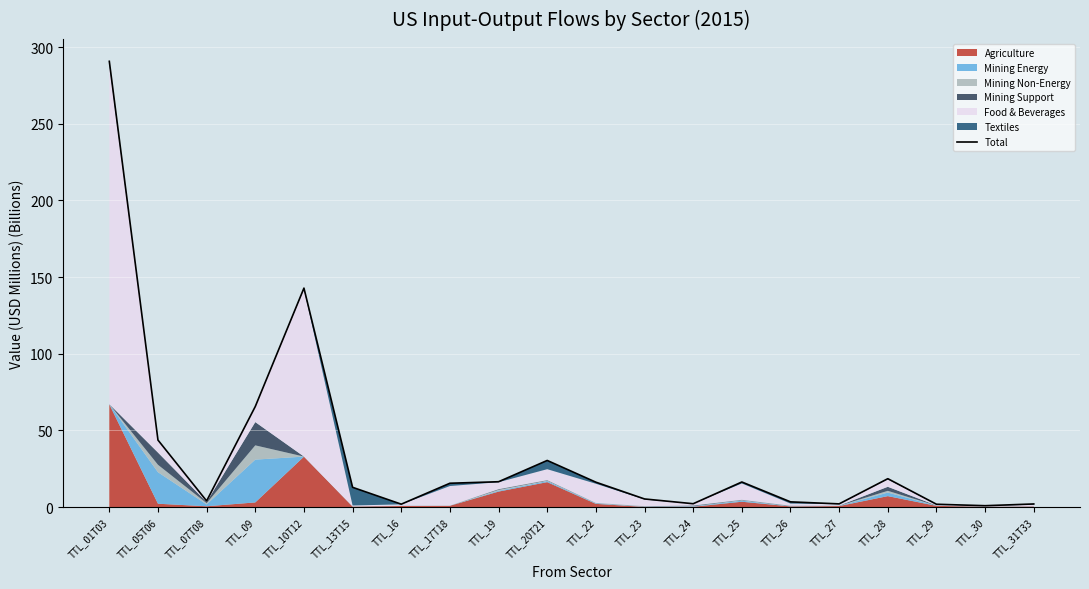

True or false: the data shows 12.9 at TTL_13T15.

True